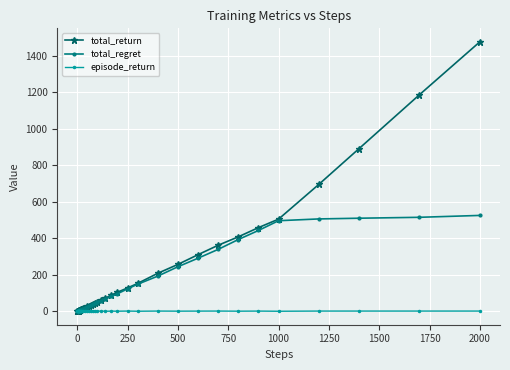

At how many categories does at least one series exceed 765?

3